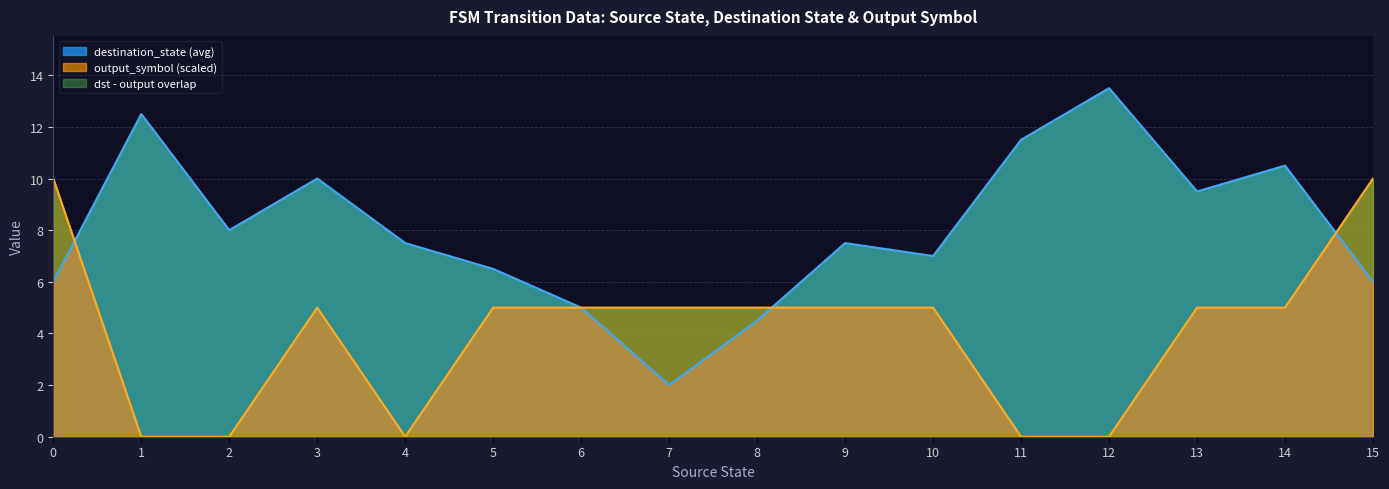

What is the minimum value for destination_state (avg)?

2.0